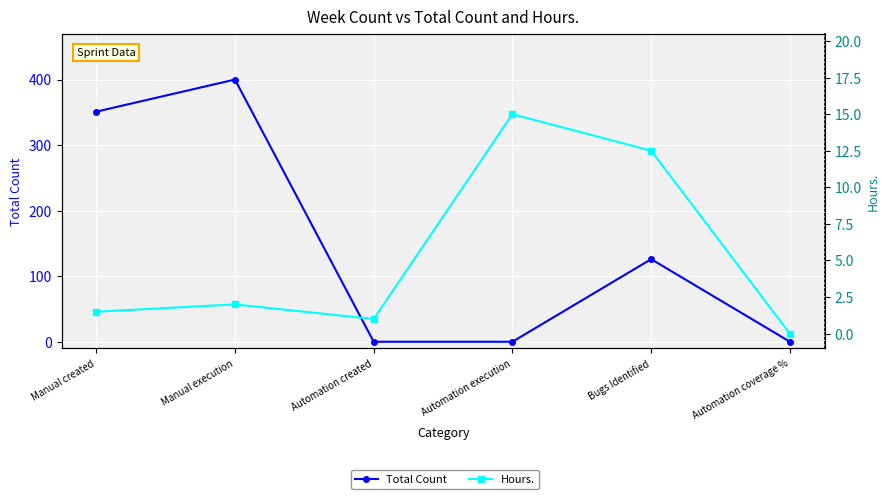

Which series has the largest range (max minus min)?

Total Count